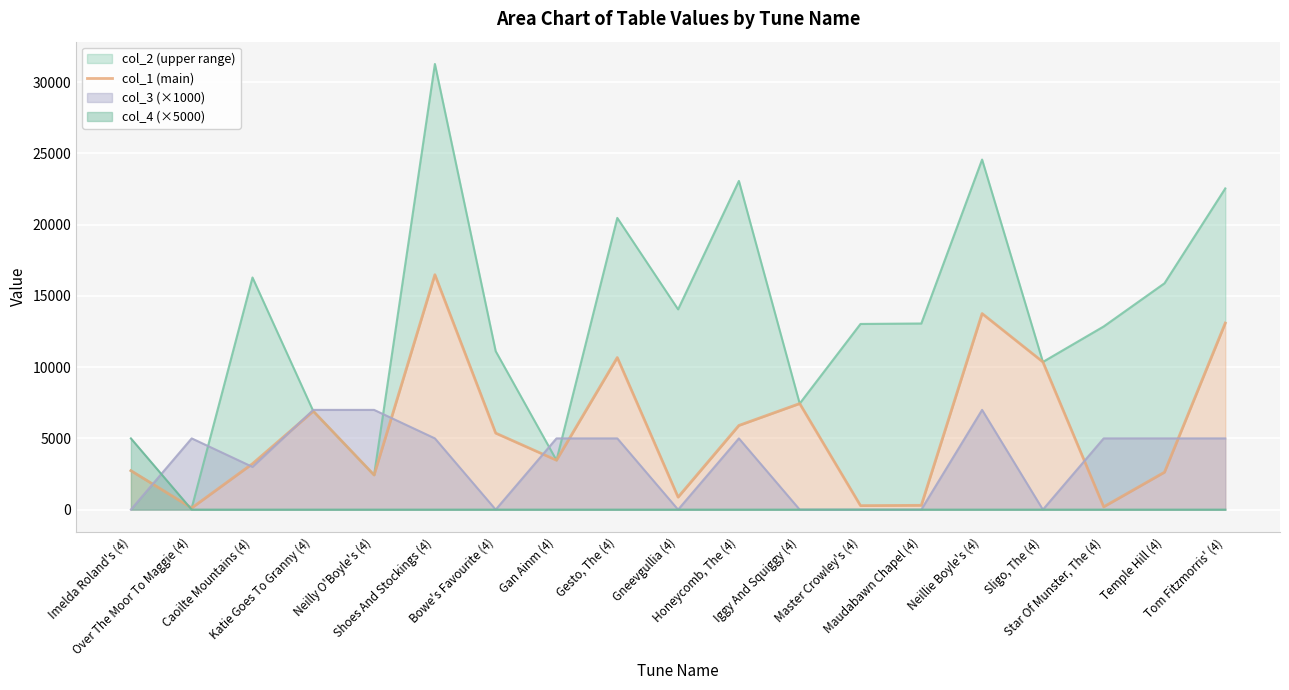

Rank the categories by value from lowest to highest.

Over The Moor To Maggie (4), Star Of Munster, The (4), Master Crowley's (4), Maudabawn Chapel (4), Gneevgullia (4), Neilly O'Boyle's (4), Temple Hill (4), Imelda Roland's (4), Caoilte Mountains (4), Gan Ainm (4), Bowe's Favourite (4), Honeycomb, The (4), Katie Goes To Granny (4), Iggy And Squiggy (4), Sligo, The (4), Gesto, The (4), Tom Fitzmorris' (4), Neillie Boyle's (4), Shoes And Stockings (4)